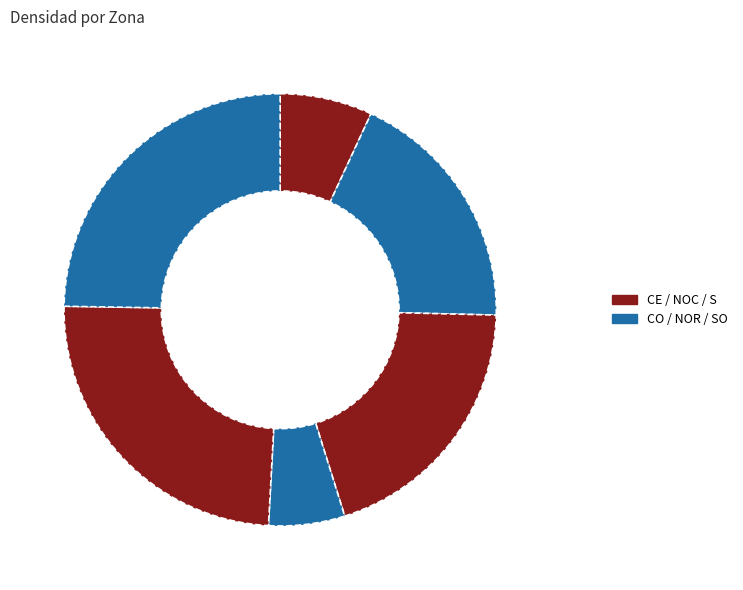

How many segments does this pie chart have?

6